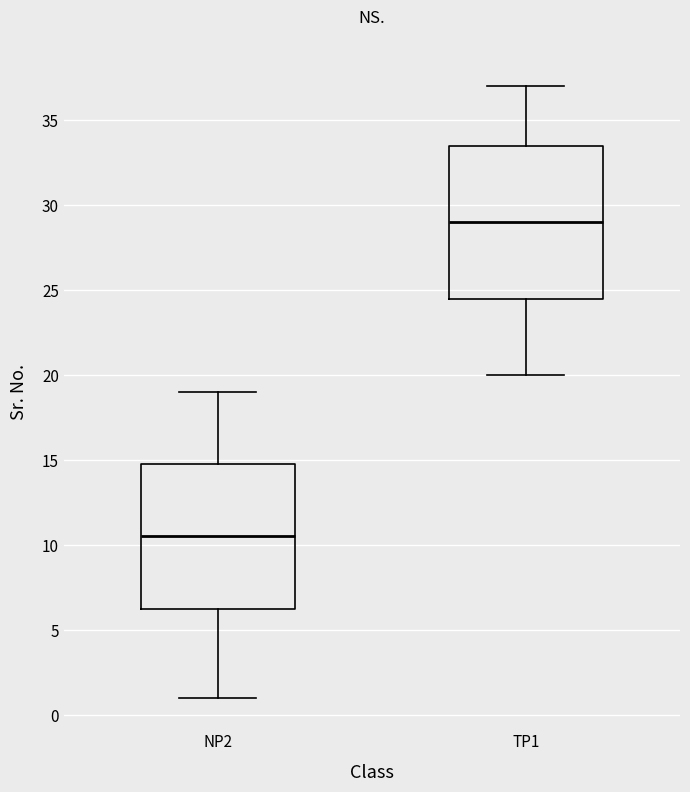

Comparing the boxes themselves (not the whiskers), which one is the tallest?

TP1